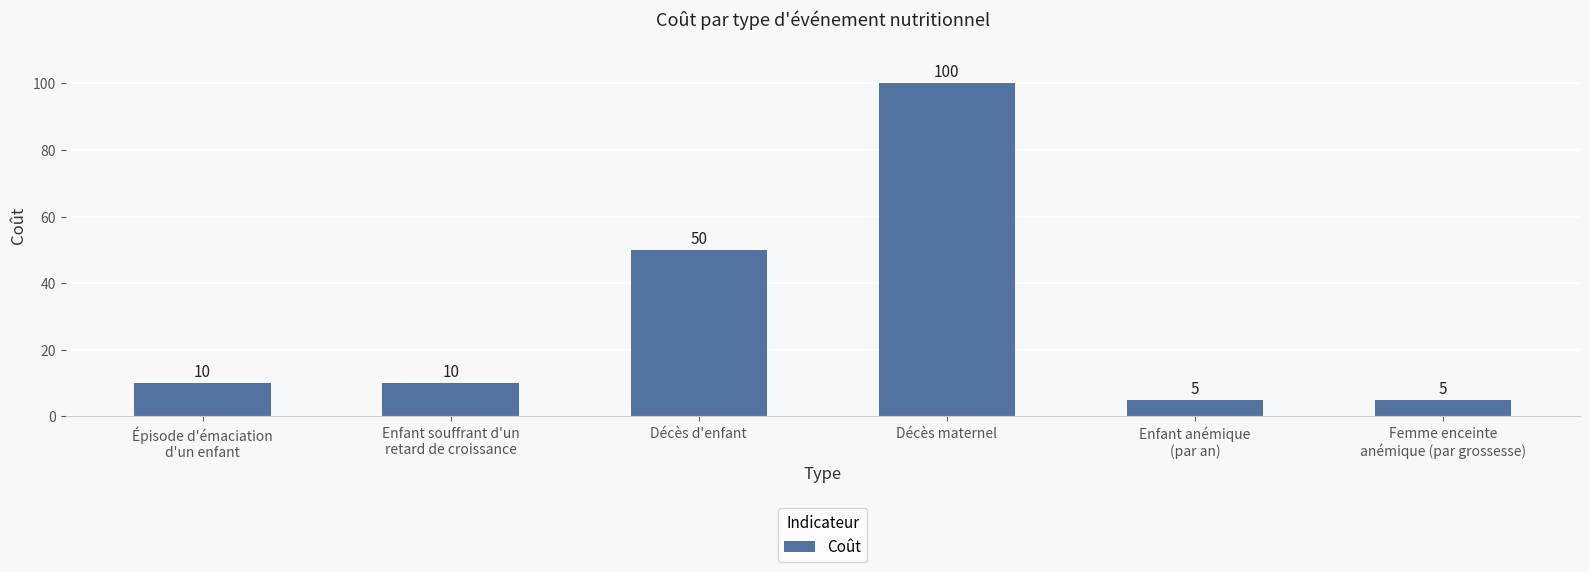

What is the label of the 4th bar from the right?

Décès d'enfant